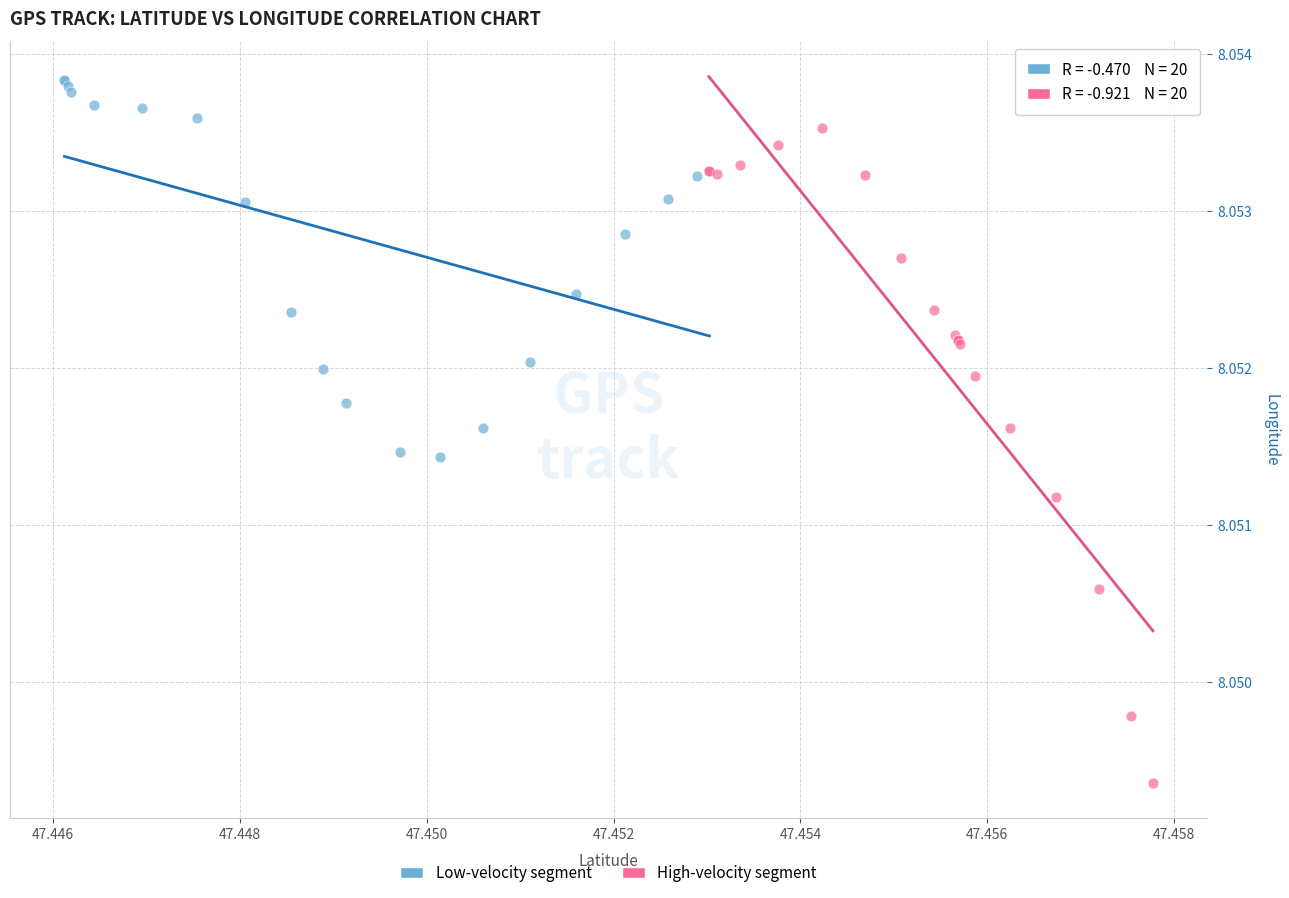

Which series has the widest spread of Y values?

High-velocity segment